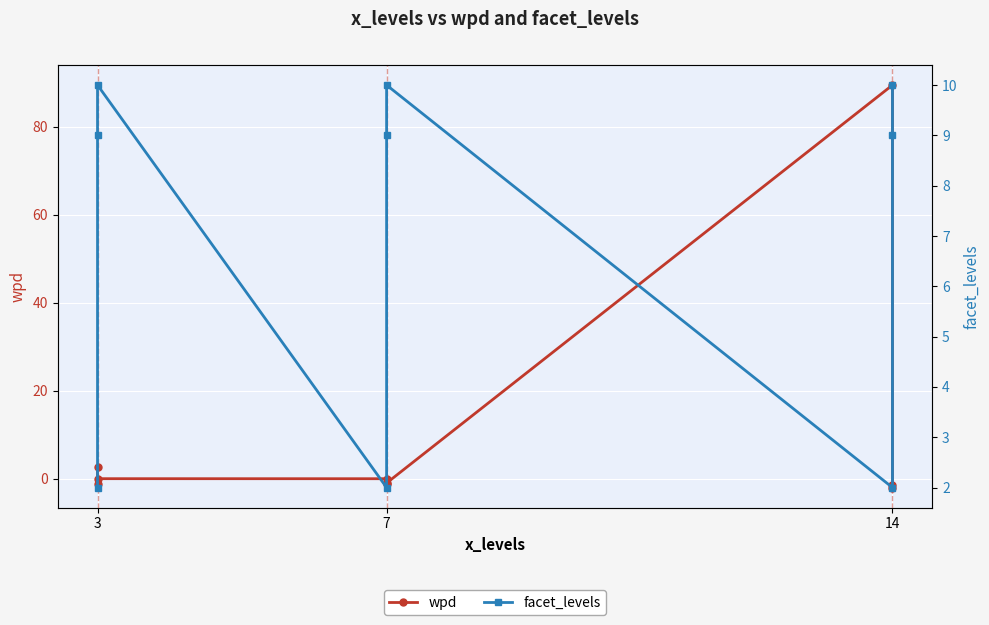

What is the minimum value for facet_levels?

2.0